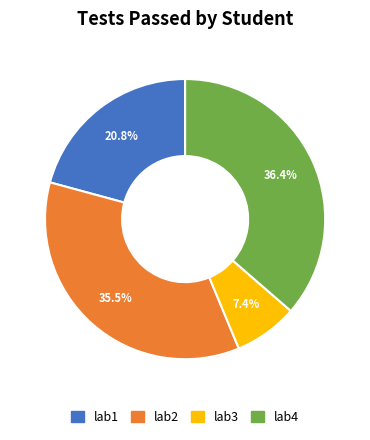

To the nearest percent, what is the average slice percentage?

25%